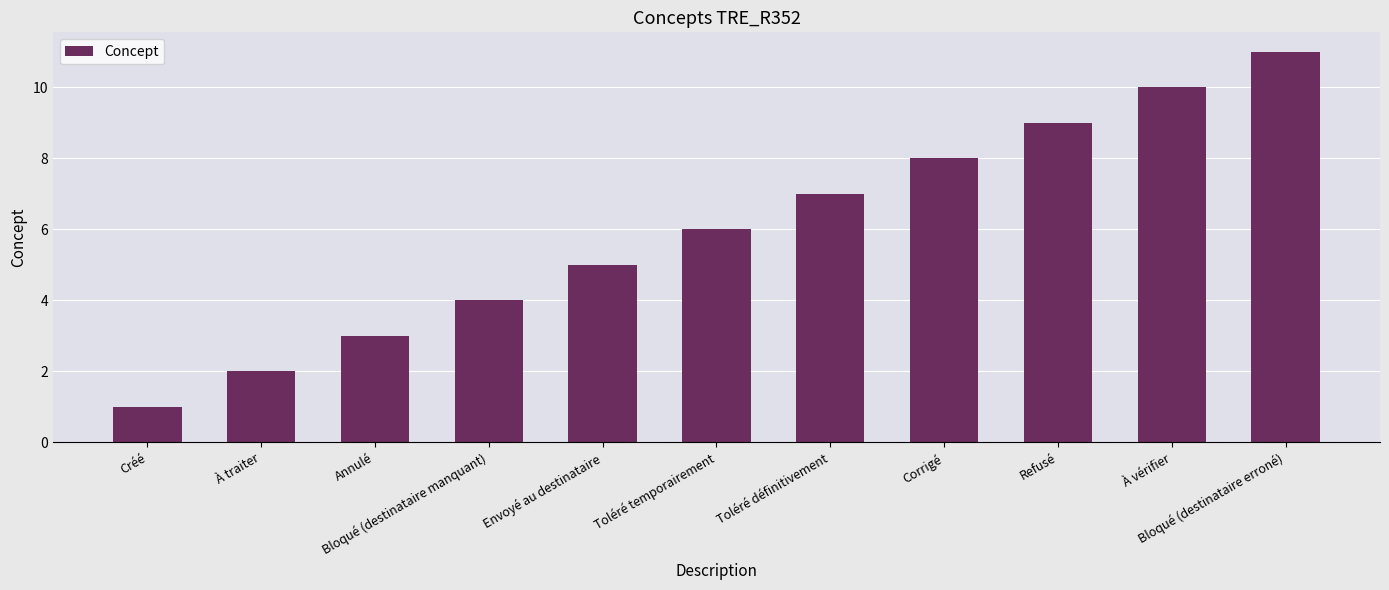

What is the maximum value shown in the chart?

11